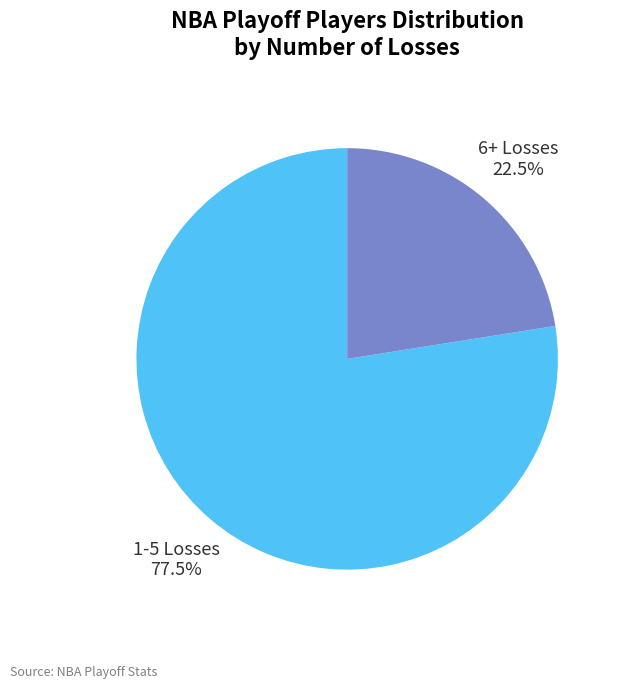

Does any single category account for the majority?

Yes